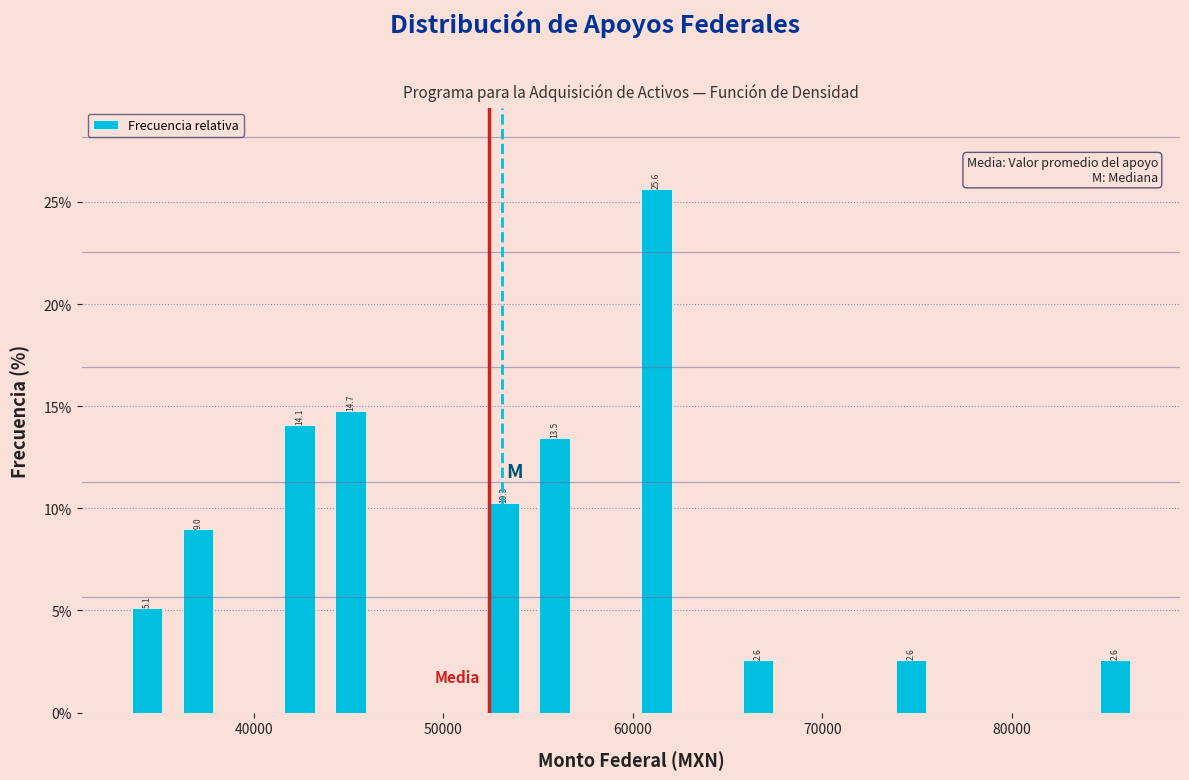

Around what value on the x-axis is the tallest bar? Give the approximate position of its centre, as read against the axis.

61000